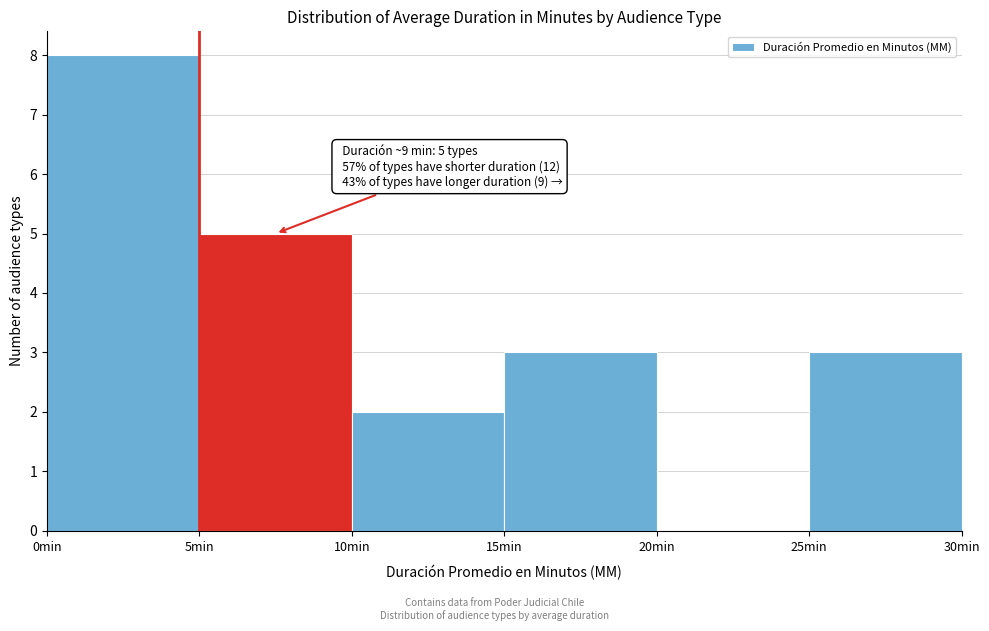

Over which range of the x-axis is the bar tallest?

0 to 5